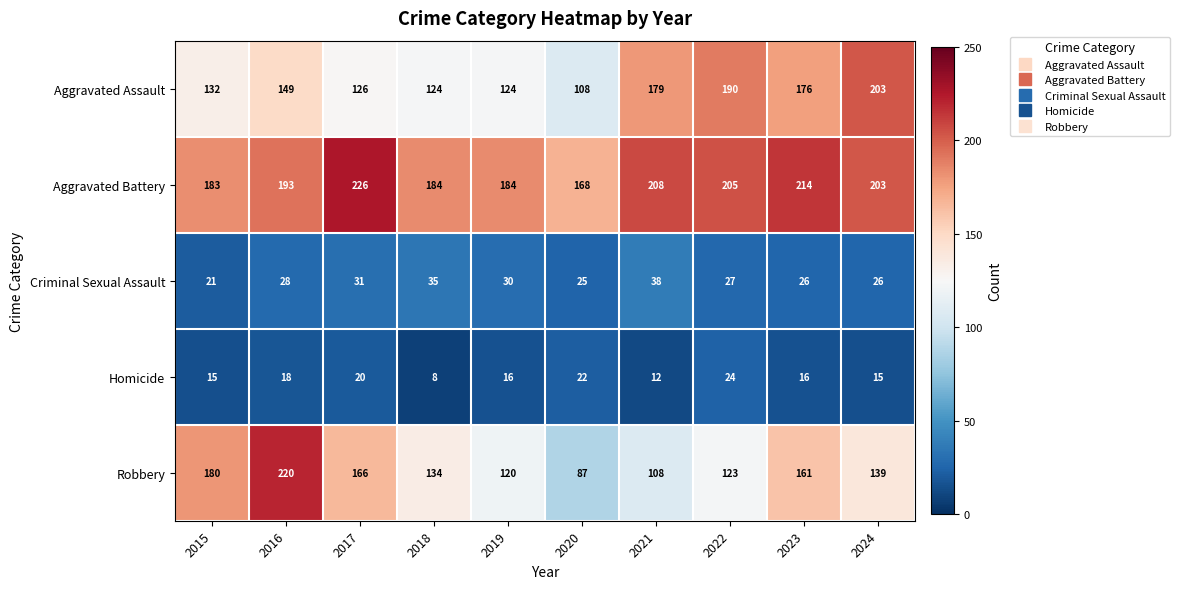

Between 2018 and 2024, which series saw the biggest shift?

Aggravated Assault